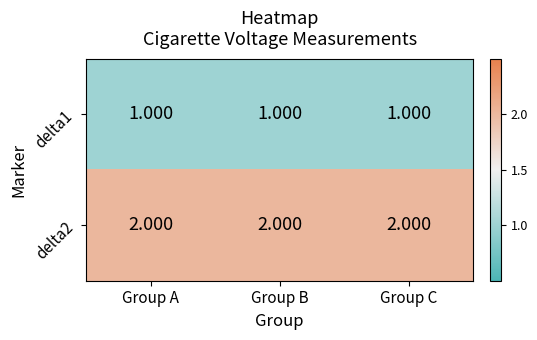

Is the value of delta2 at Group B greater than the value of delta1 at Group C?

Yes